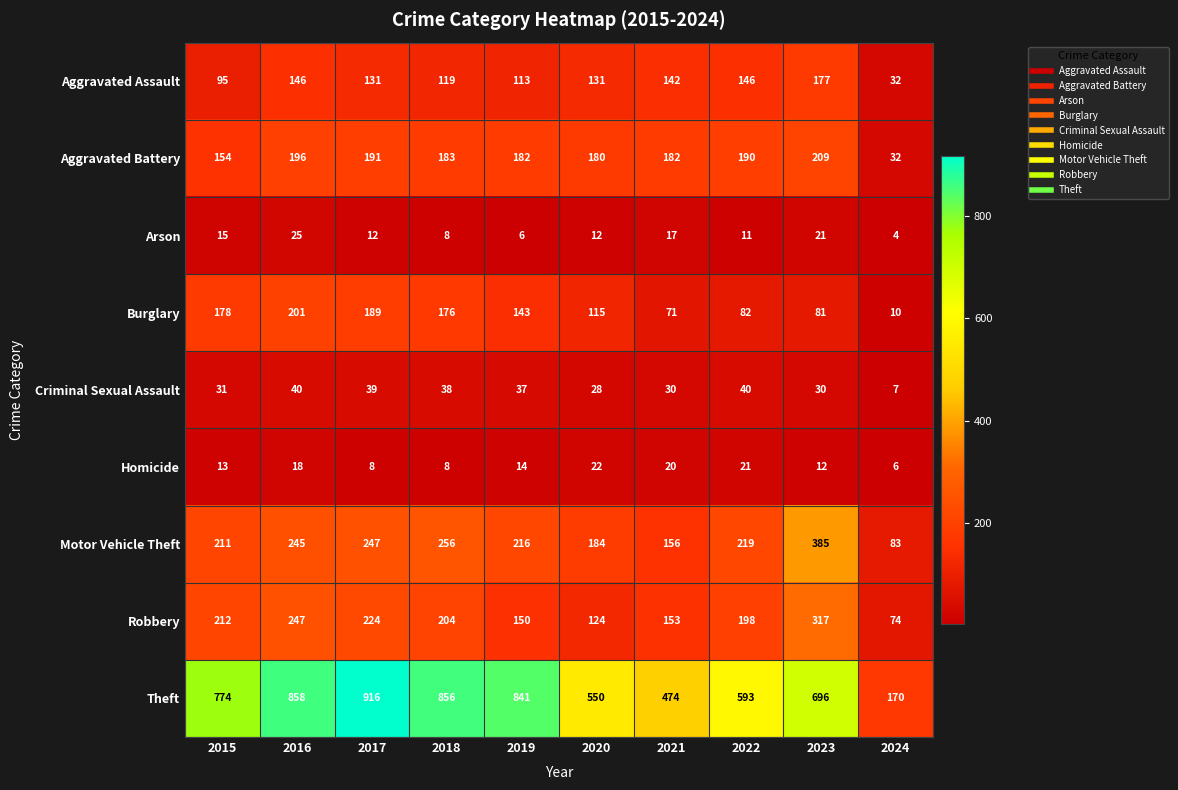

What is the spread (max minus min) of values at 2017?

908